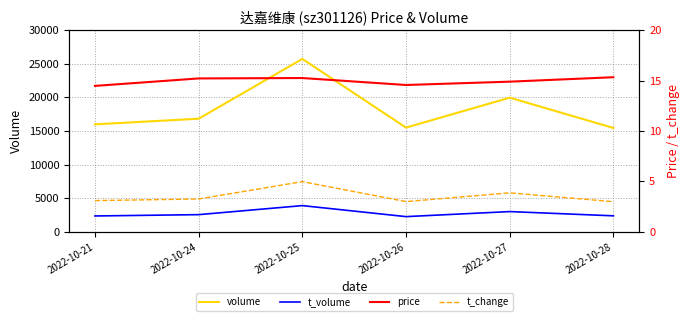

What is the difference between the maximum and minimum values in the volume series?

10269